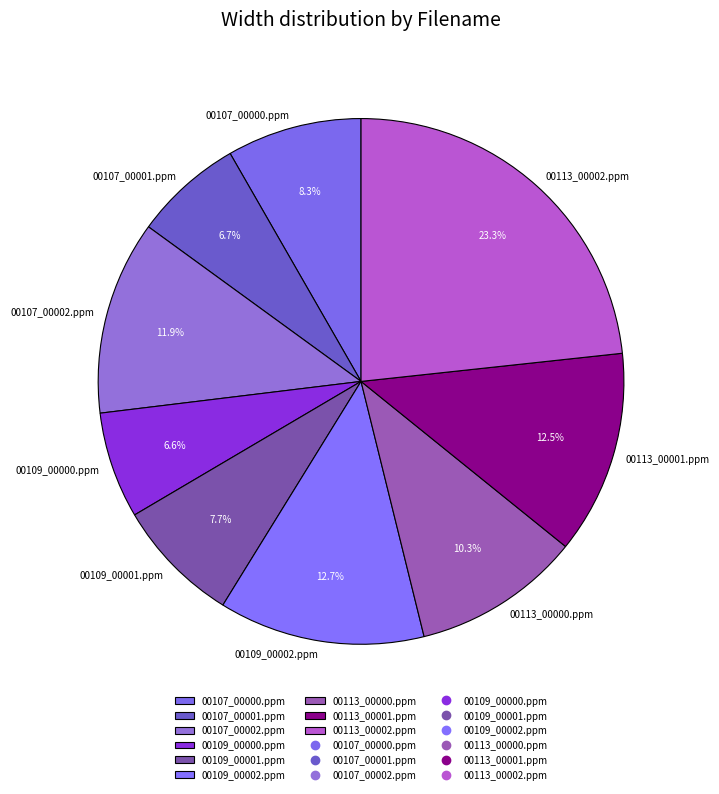

Is there a majority slice in this chart?

No